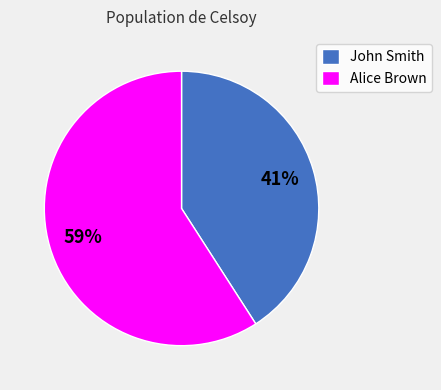

How many segments does this pie chart have?

2